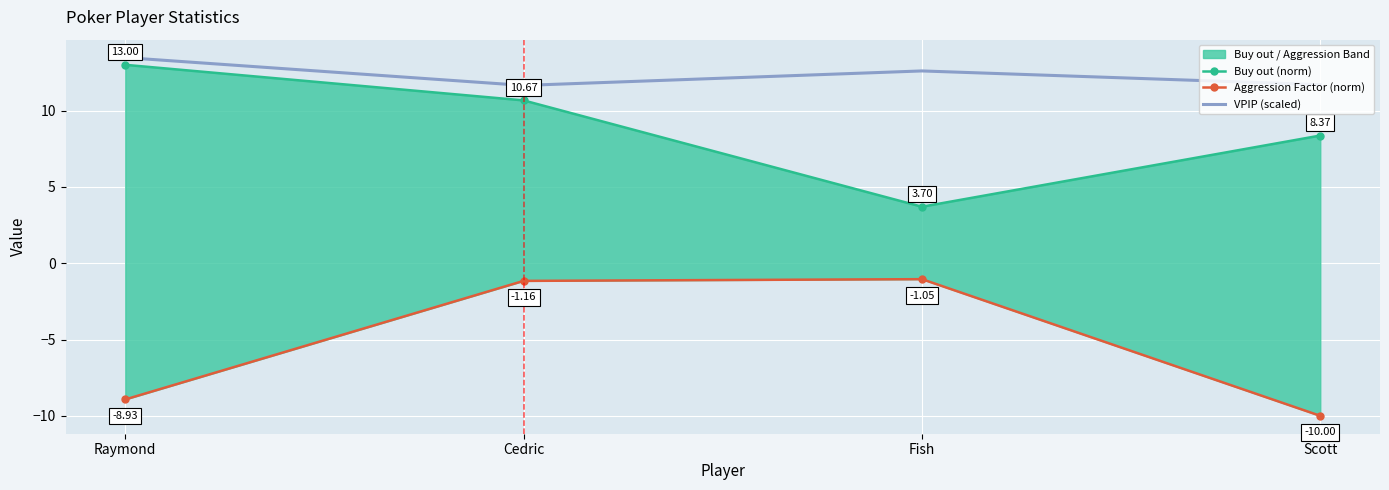

The Aggression Factor (norm) series shows -10.0 at Scott. True or false?

True